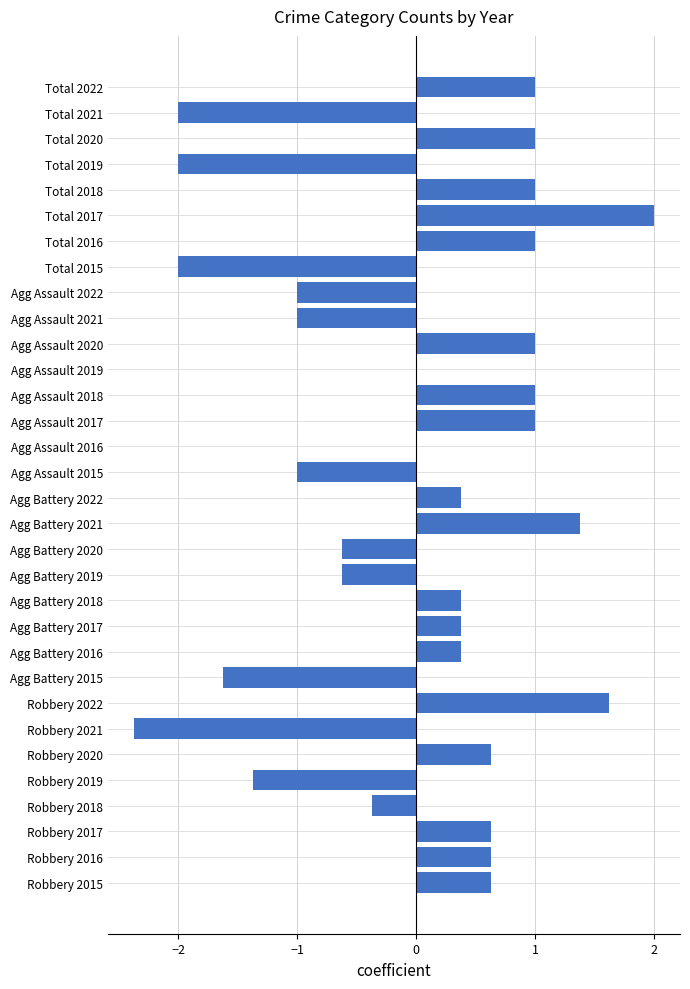

How many categories are shown in the chart?

32